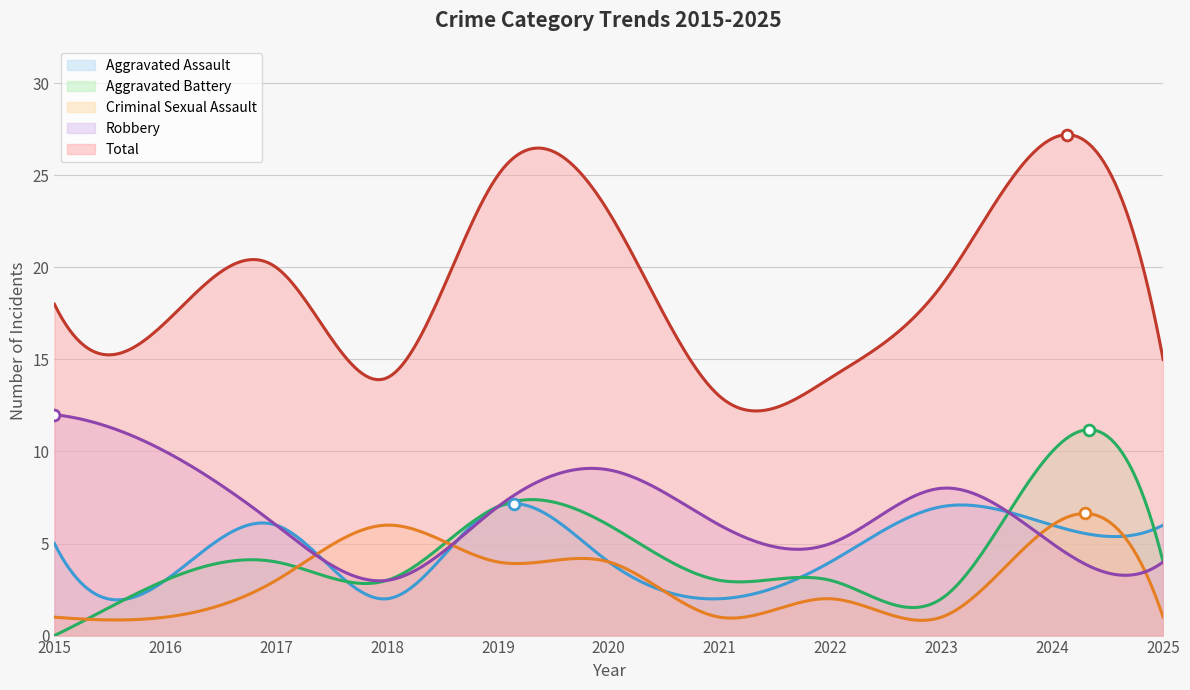

Which series has the widest spread of Y values?

Total